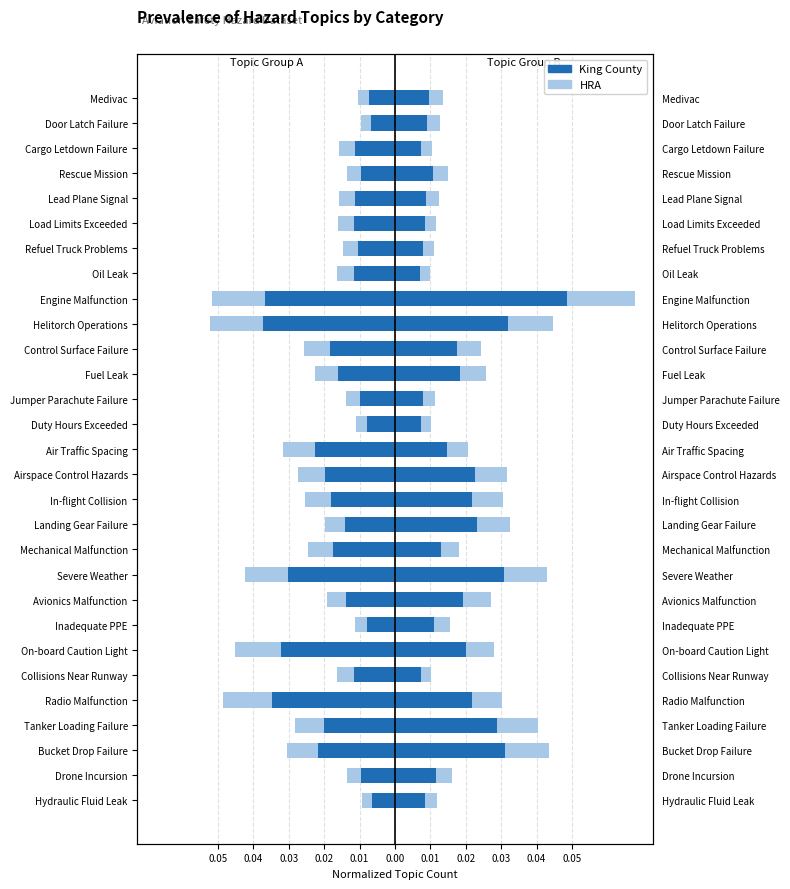

How many bars are there in total?

58